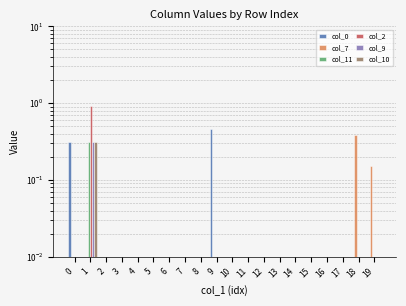

Count the number of data series in this chart.

6